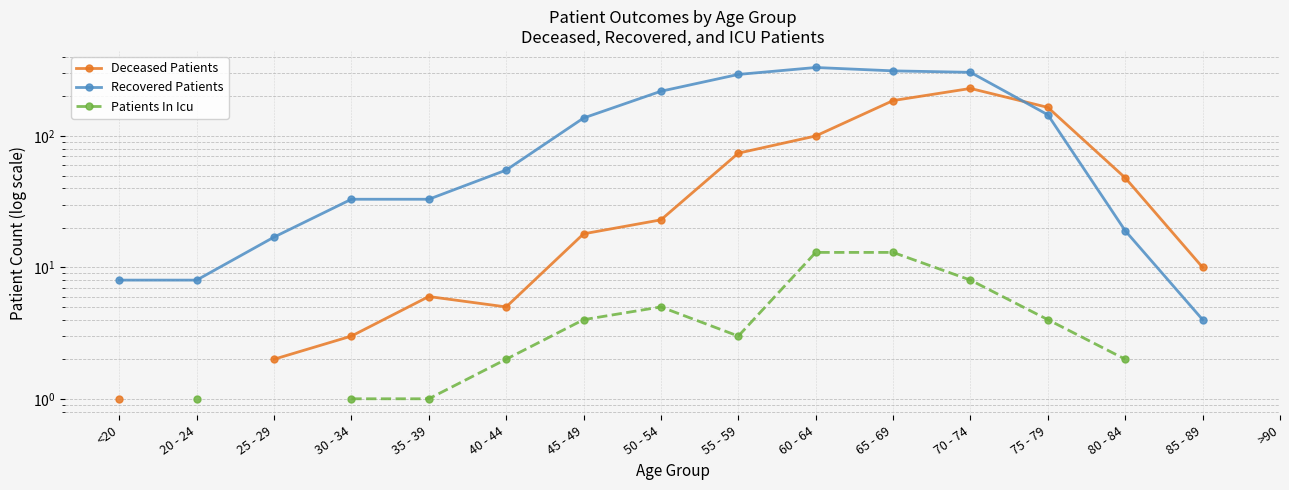

At which category does Patients In Icu reach its first local valley?

55 - 59